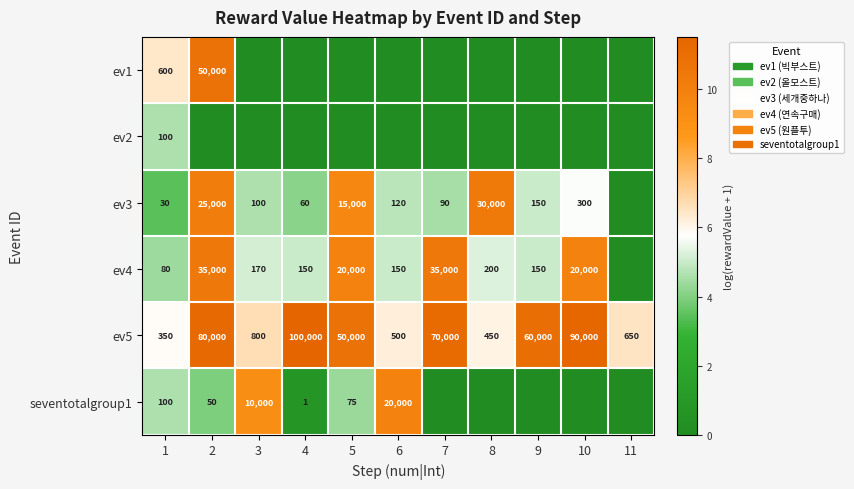

What is the difference between the seventotalgroup1 values at 6 and 1?

19900